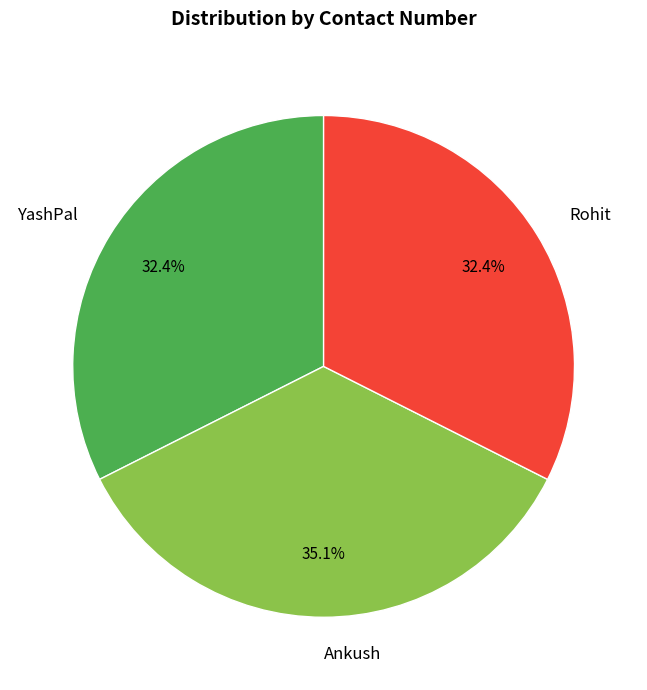

To the nearest percent, what is the average slice percentage?

33%